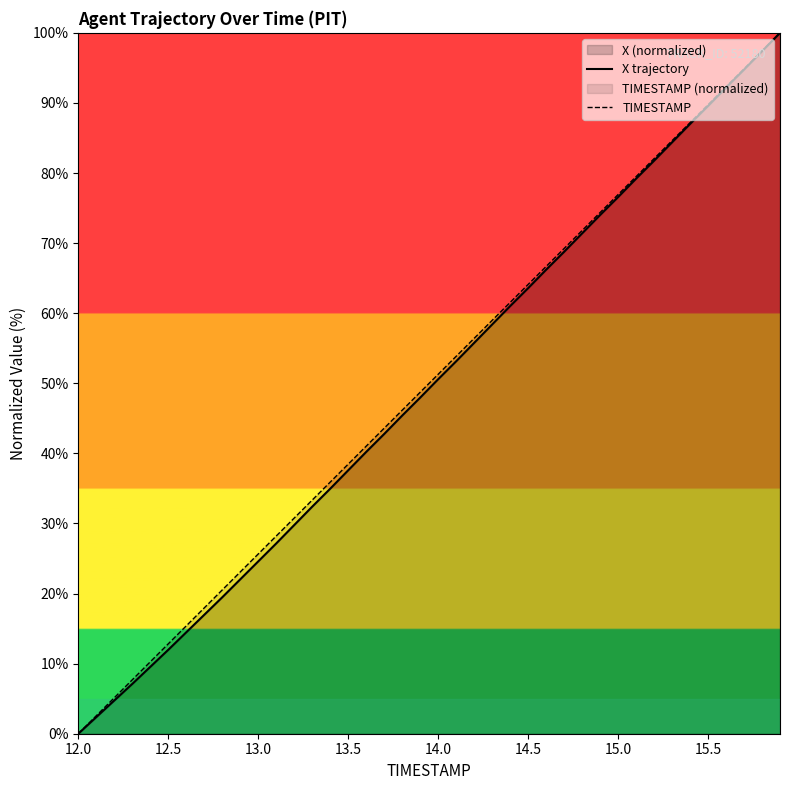

What is the spread (max minus min) of values at 13.5?

0.9